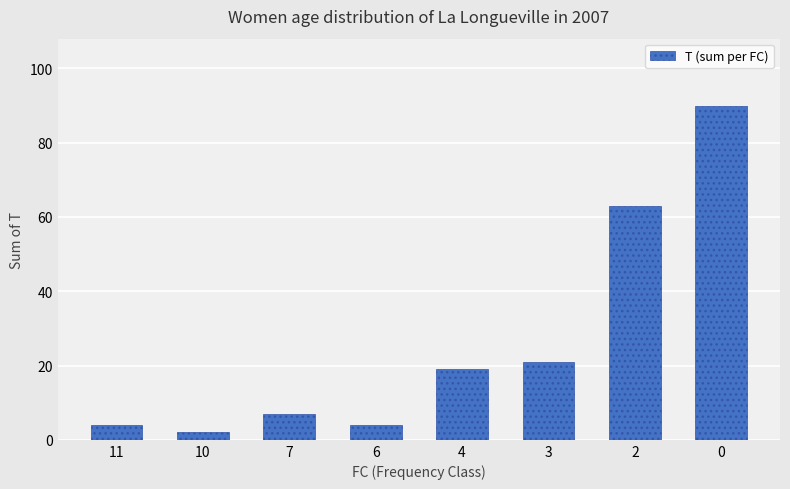

What is the sum of the values at 2 and 4?

82